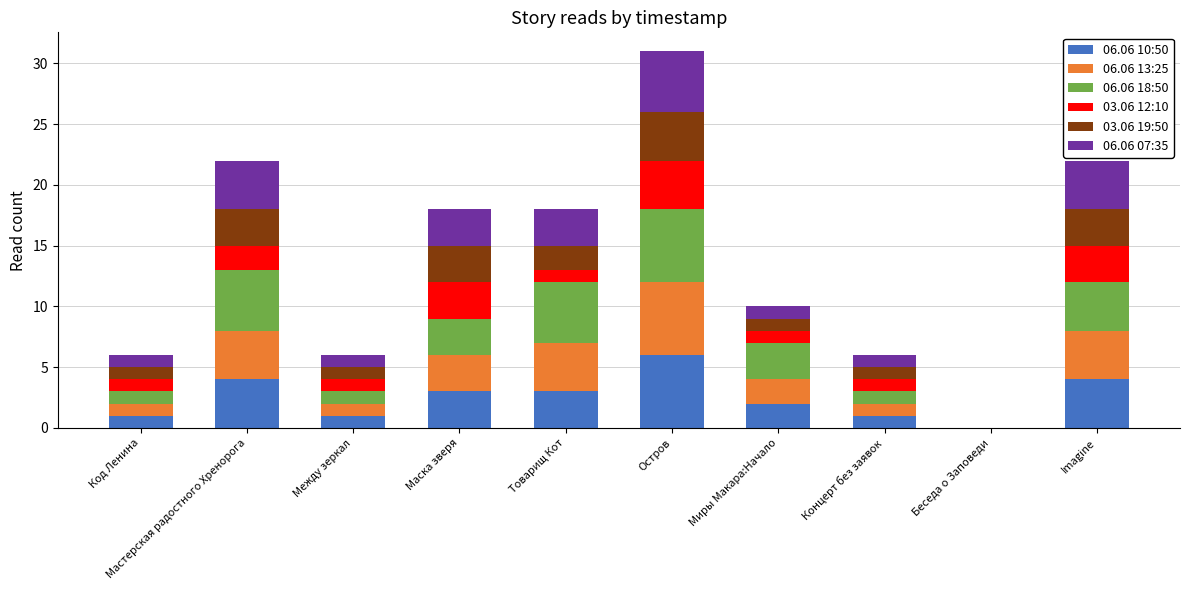

Which category has the highest value in the 06.06 10:50 series?

Остров